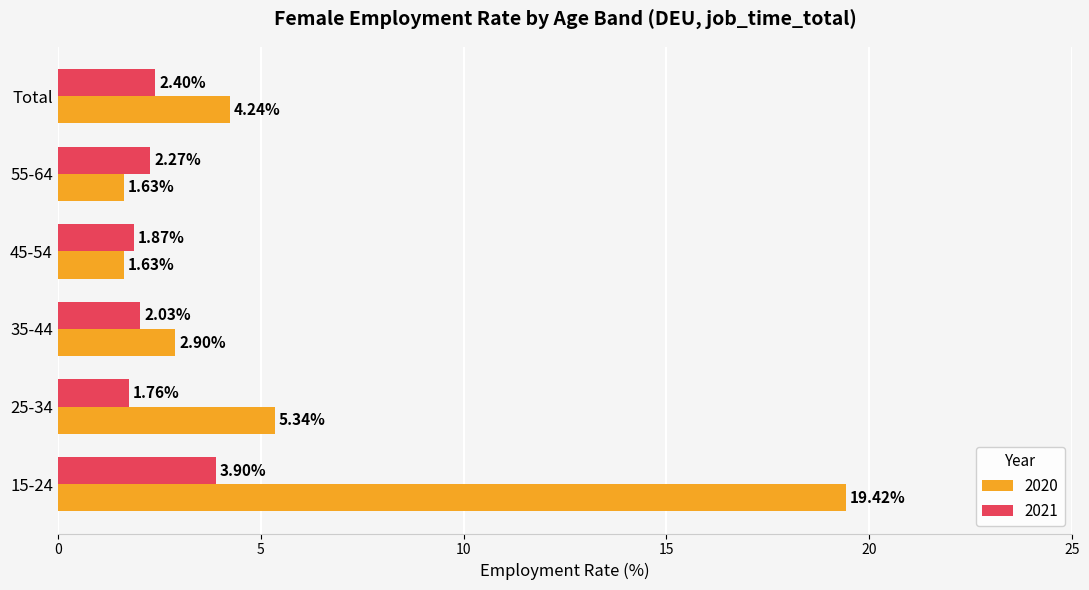

List the series in order of their peak value, lowest first.

2021, 2020